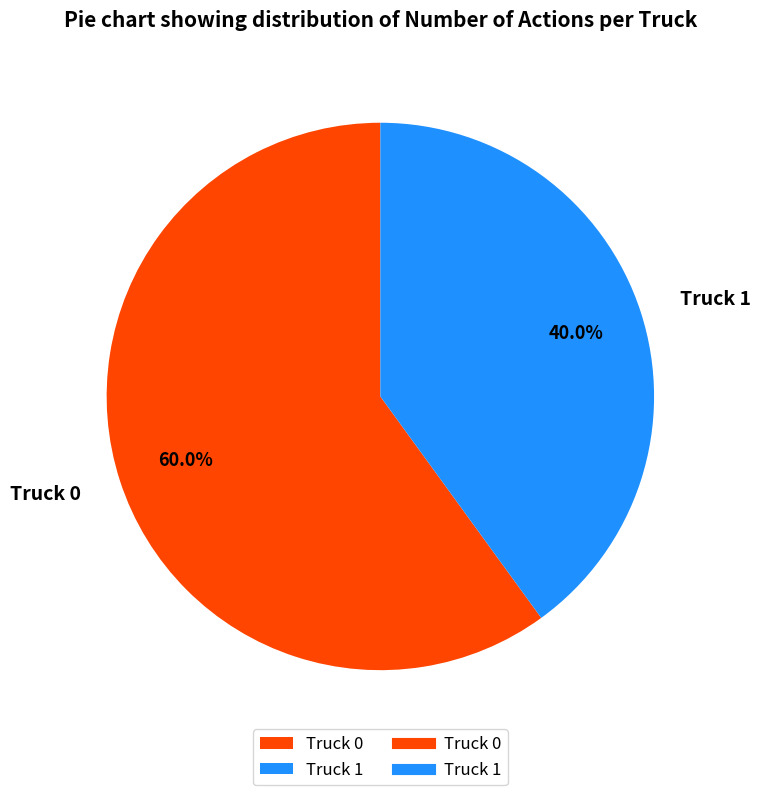

Combined, what portion of the pie is Truck 1 and Truck 0?

100.0%